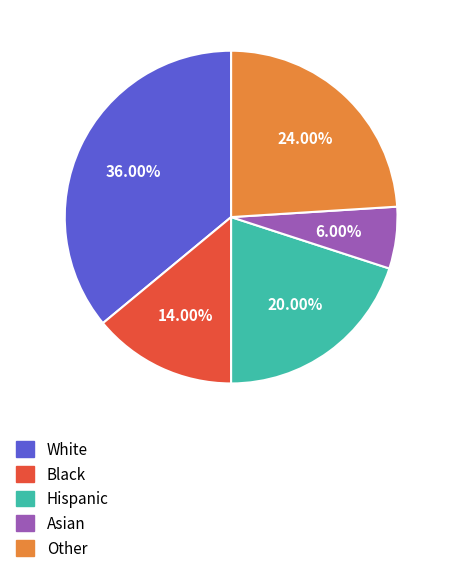

Does any single category account for the majority?

No